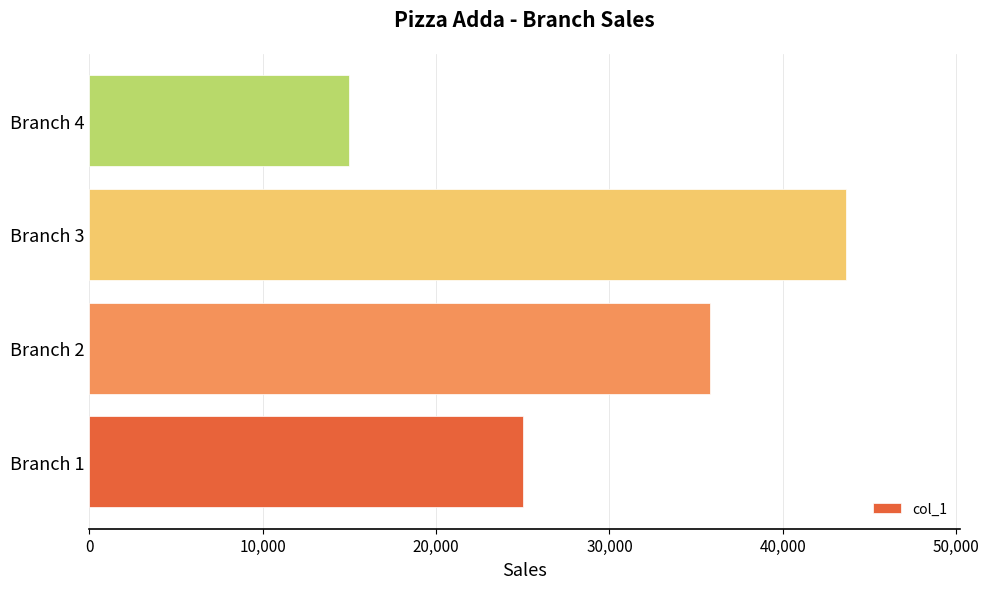

The value at Branch 2 is 12548. True or false?

False